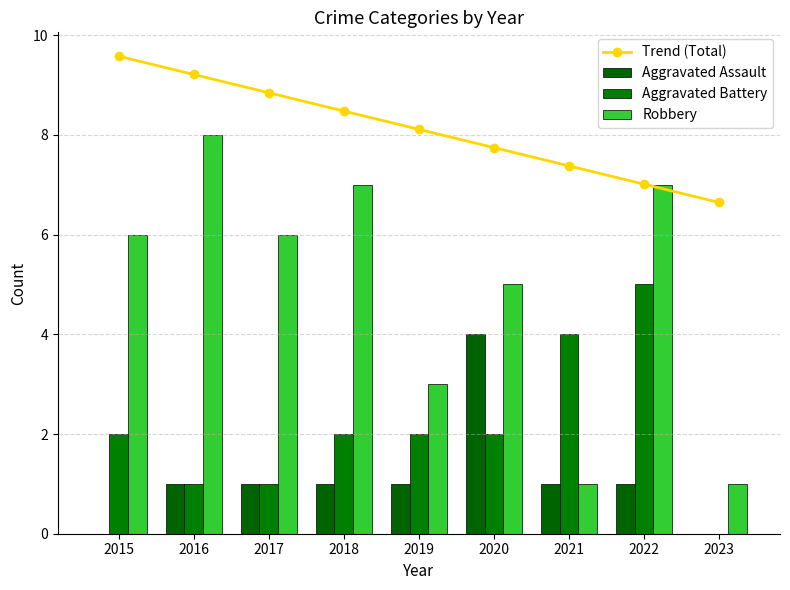

Which series changed the most between 2016 and 2017?

Robbery